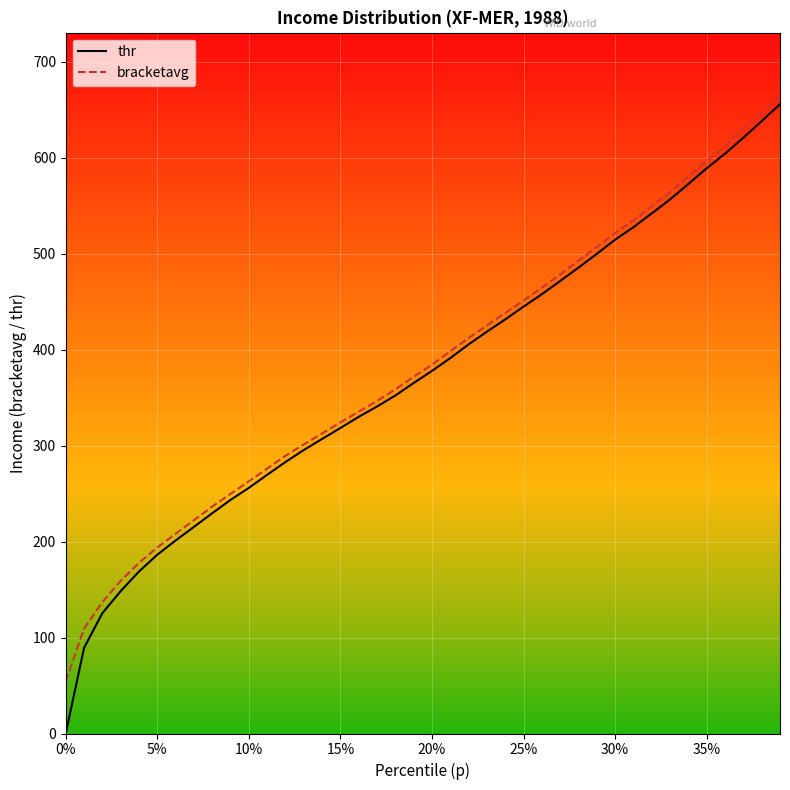

Which series has the widest spread of values?

thr